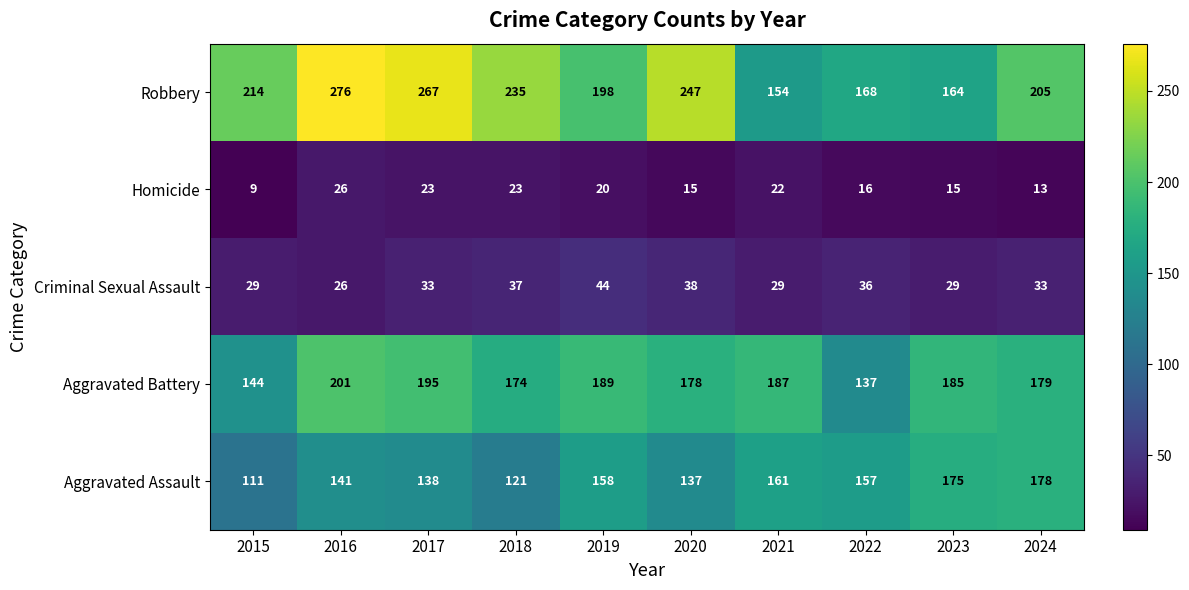

What is the difference between the highest and lowest values at 2016?

250